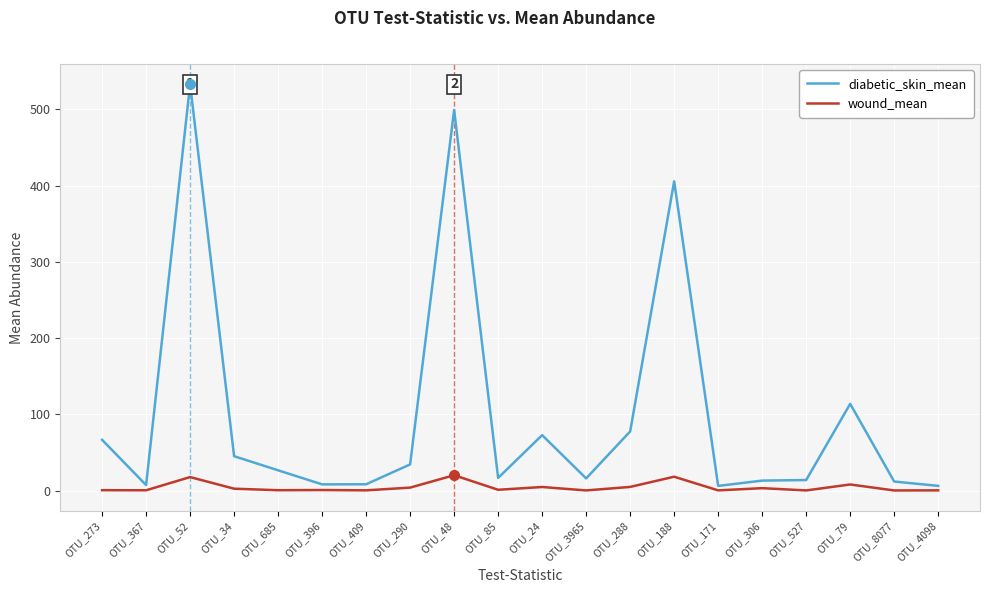

Reading left to right, transcribe all the data shown in this chart.

diabetic_skin_mean: OTU_273=66.5	OTU_367=7.1	OTU_52=533.0	OTU_34=45.0	OTU_685=26.5	OTU_396=8.0	OTU_409=8.2	OTU_290=34.2	OTU_48=499.3	OTU_85=16.5	OTU_24=72.7	OTU_3965=15.9	OTU_288=77.5	OTU_188=405.6	OTU_171=6.0	OTU_306=13.0	OTU_527=13.7	OTU_79=113.7	OTU_8077=11.8	OTU_4098=6.1
wound_mean: OTU_273=0.4	OTU_367=0.3	OTU_52=17.6	OTU_34=2.4	OTU_685=0.4	OTU_396=0.6	OTU_409=0.2	OTU_290=3.8	OTU_48=20.0	OTU_85=1.0	OTU_24=4.6	OTU_3965=0.1	OTU_288=4.7	OTU_188=18.1	OTU_171=0.2	OTU_306=3.1	OTU_527=0.1	OTU_79=7.9	OTU_8077=0.1	OTU_4098=0.2